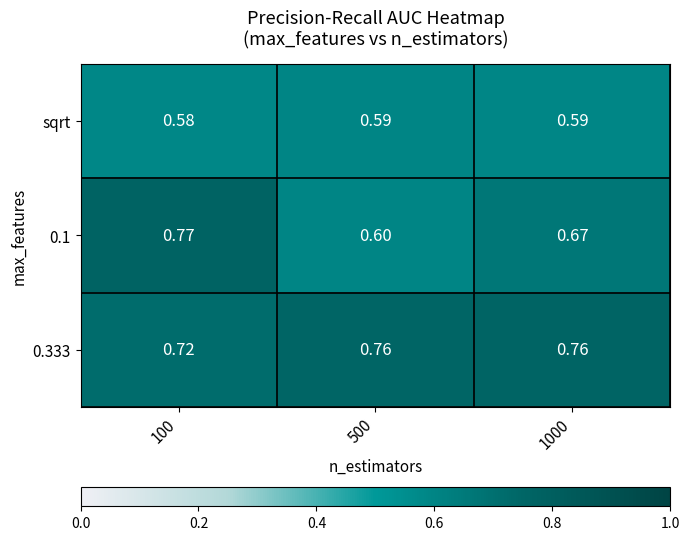

Rank the series at 1000 from lowest to highest value.

sqrt, 0.1, 0.333